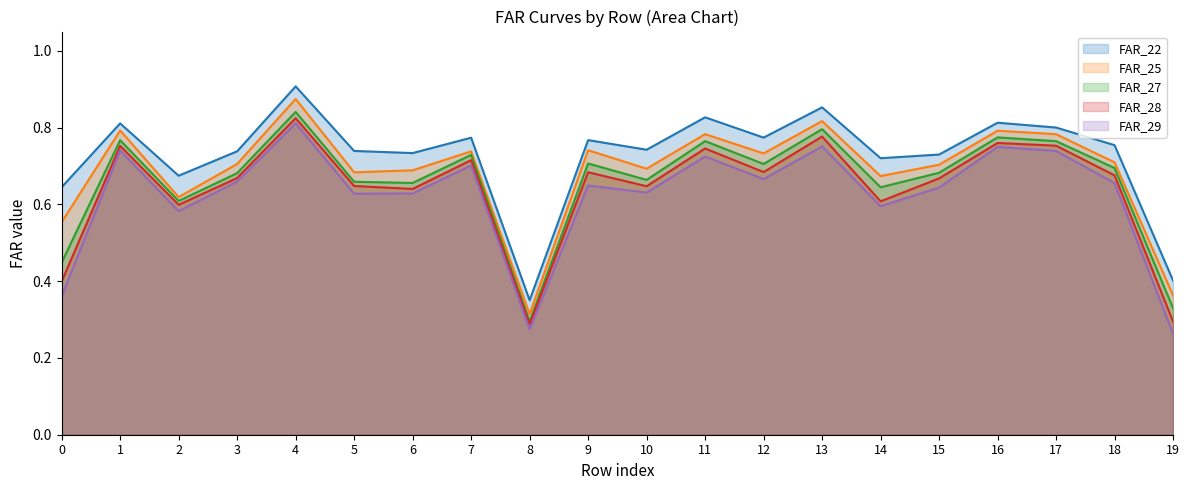

What is the average value of the FAR_25 series?

0.7